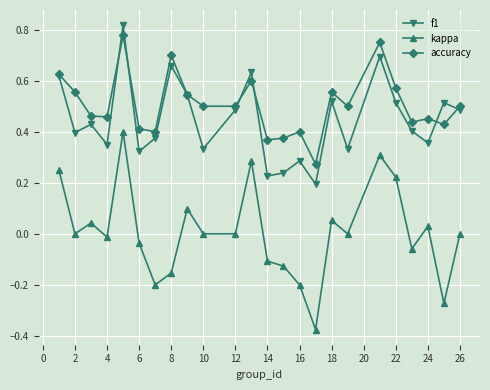

Which series has the largest total across all categories?

accuracy